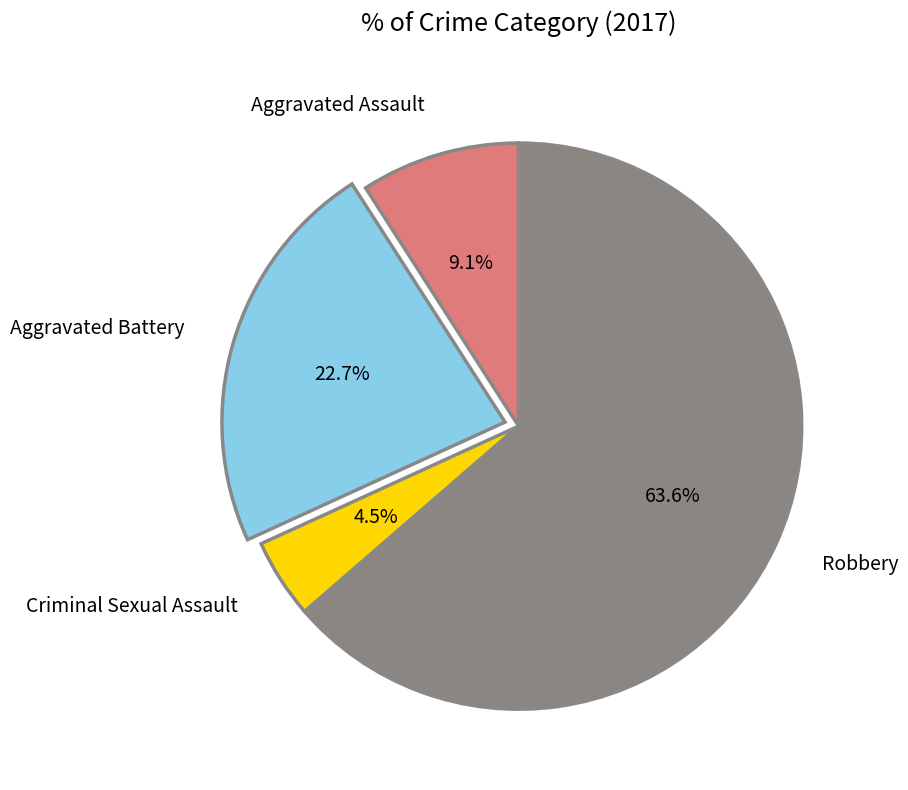

The Aggravated Assault slice represents 1% of the pie. True or false?

False